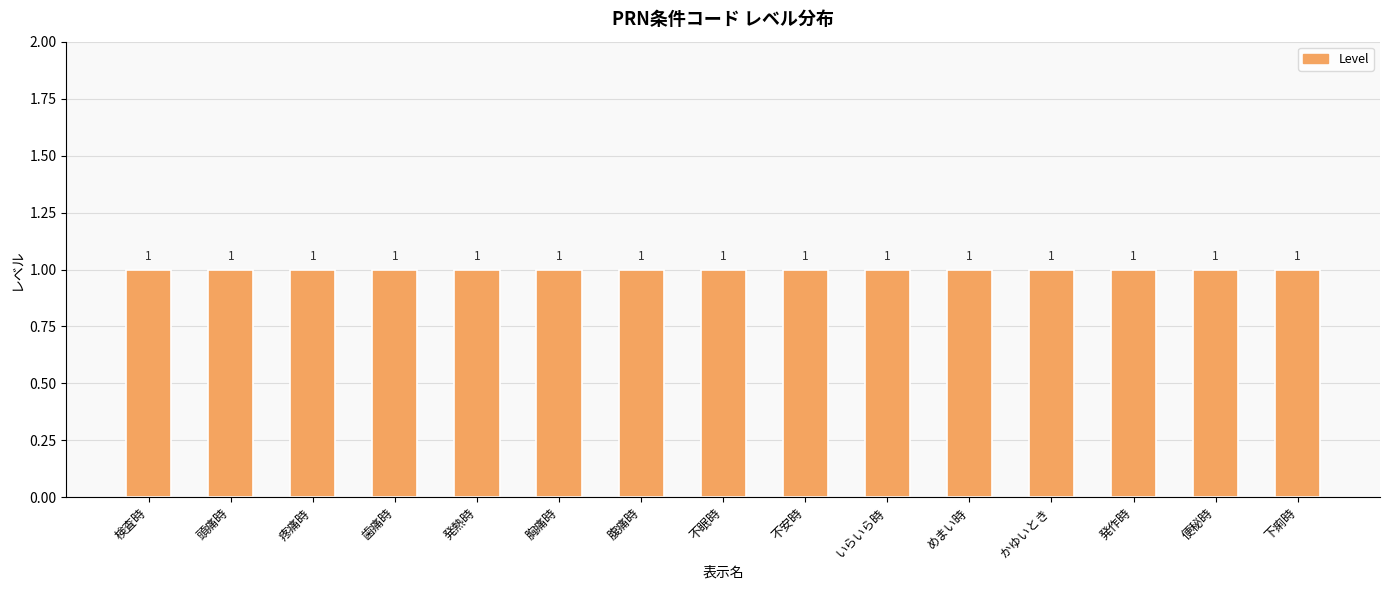

Which category has the highest value across all series?

検査時